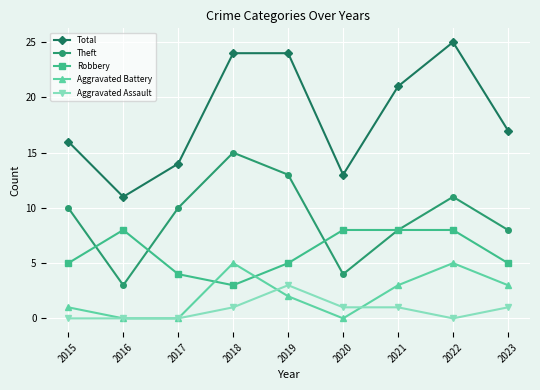

True or false: Total and Aggravated Assault cross at least once.

False